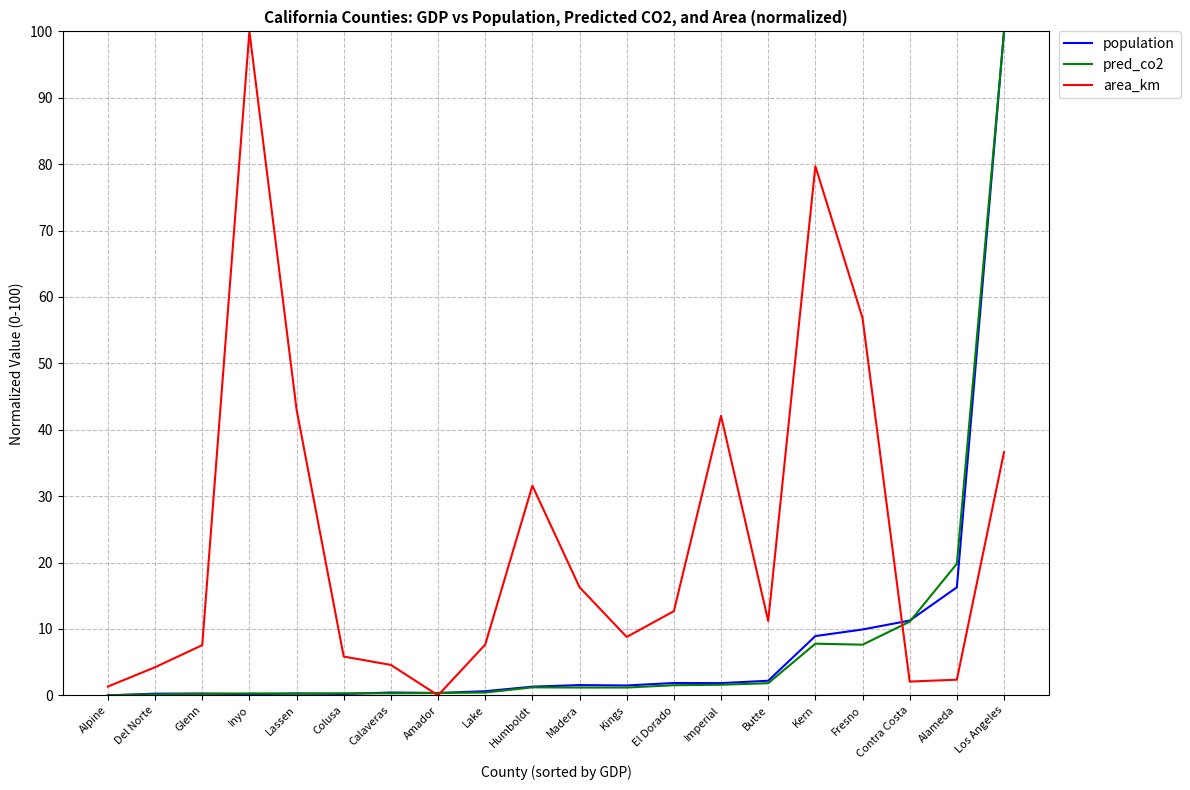

After their last crossing, which series has the higher values: area_km or population?

population